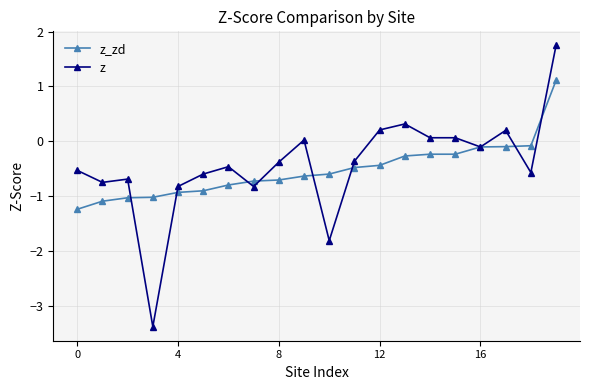

What is the sum of all z values?

-8.6